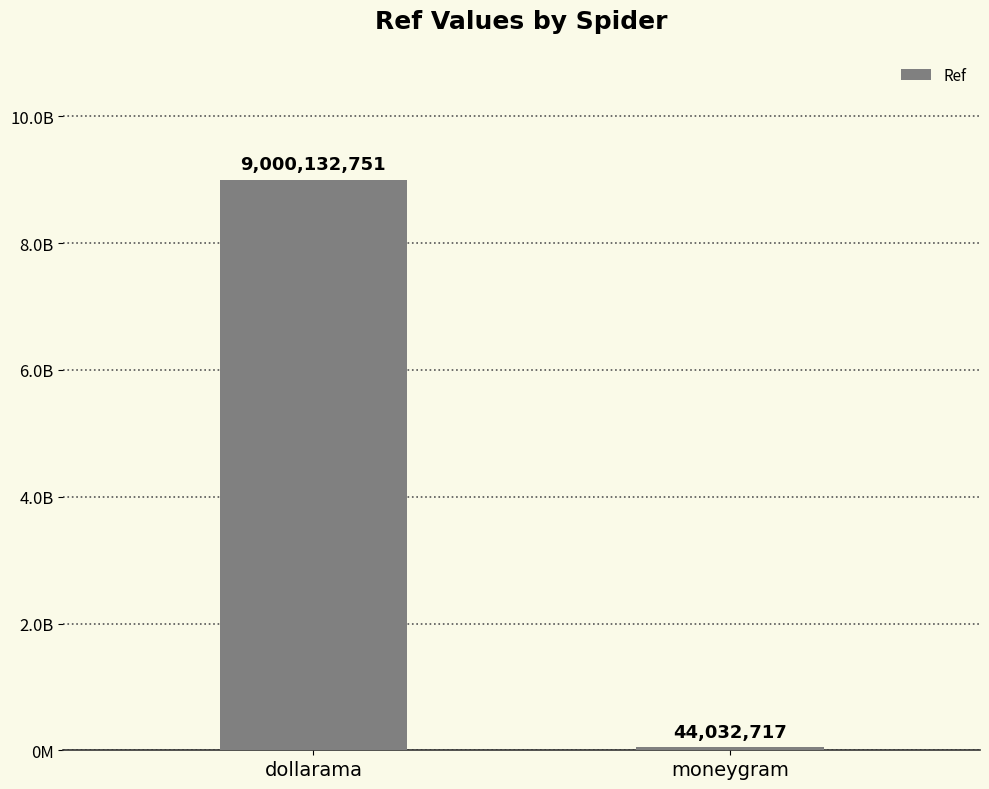

Reading left to right, list all the values displayed in this chart.

dollarama=9000132751	moneygram=44032717